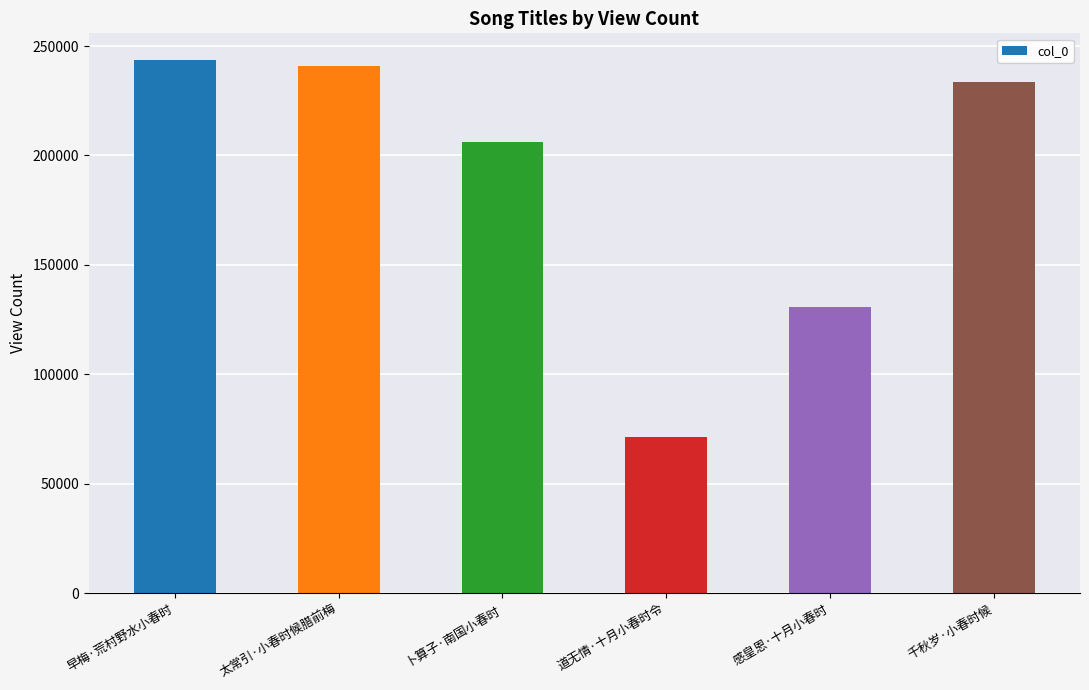

At which label does the data first exceed 233356?

早梅·荒村野水小春时